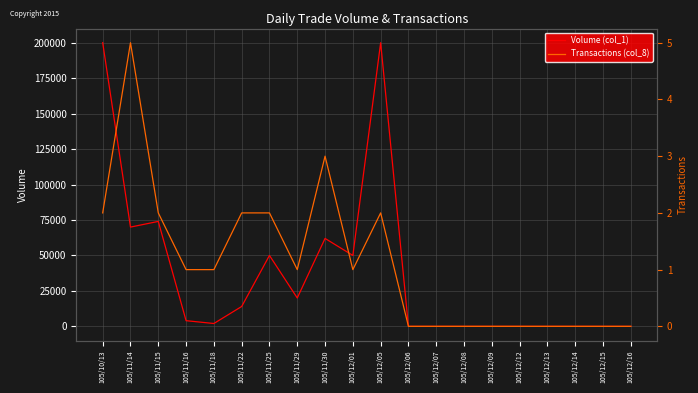

Reading left to right, transcribe all the data shown in this chart.

Volume (col_1): 105/10/13=200000	105/11/14=70000	105/11/15=74000	105/11/16=4000	105/11/18=2000	105/11/22=14000	105/11/25=50000	105/11/29=20000	105/11/30=62000	105/12/01=50000	105/12/05=200000	105/12/06=0	105/12/07=0	105/12/08=0	105/12/09=0	105/12/12=0	105/12/13=0	105/12/14=0	105/12/15=0	105/12/16=0
Transactions (col_8): 105/10/13=2	105/11/14=5	105/11/15=2	105/11/16=1	105/11/18=1	105/11/22=2	105/11/25=2	105/11/29=1	105/11/30=3	105/12/01=1	105/12/05=2	105/12/06=0	105/12/07=0	105/12/08=0	105/12/09=0	105/12/12=0	105/12/13=0	105/12/14=0	105/12/15=0	105/12/16=0